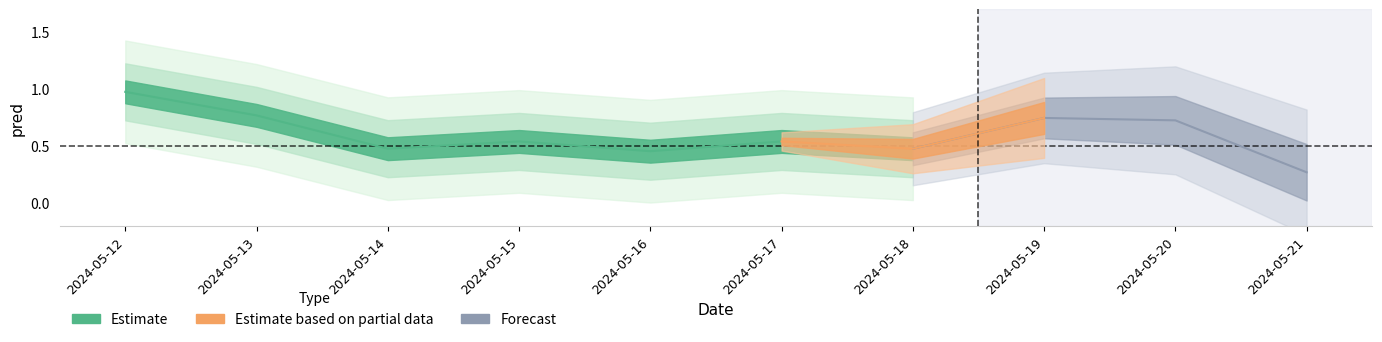

Where is the first local maximum?

2024-05-15